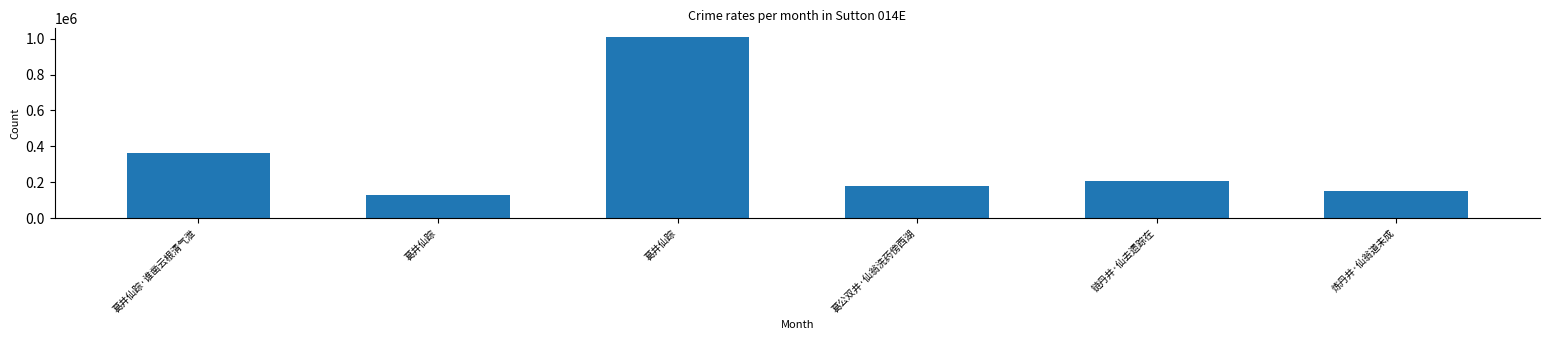

List the labels in order of value, smallest first.

葛井仙踪, 炼丹井·仙翁道未成, 葛公双井·仙翁洗药傍西湖, 链丹井·仙去遗踪在, 葛井仙踪·谁凿云根清气泄, 葛井仙踪